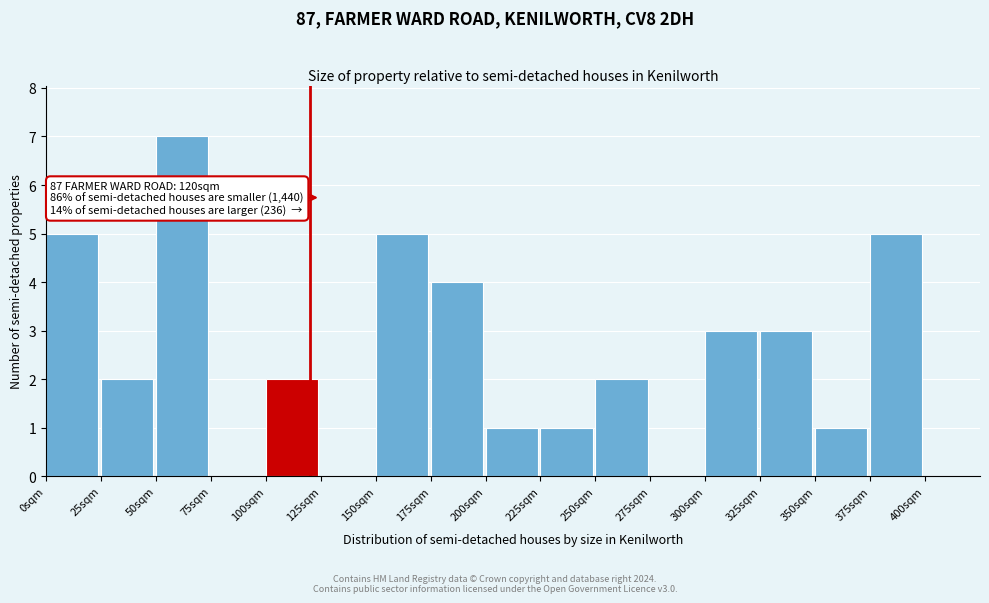

Which range on the x-axis has the tallest bar?

50 to 75